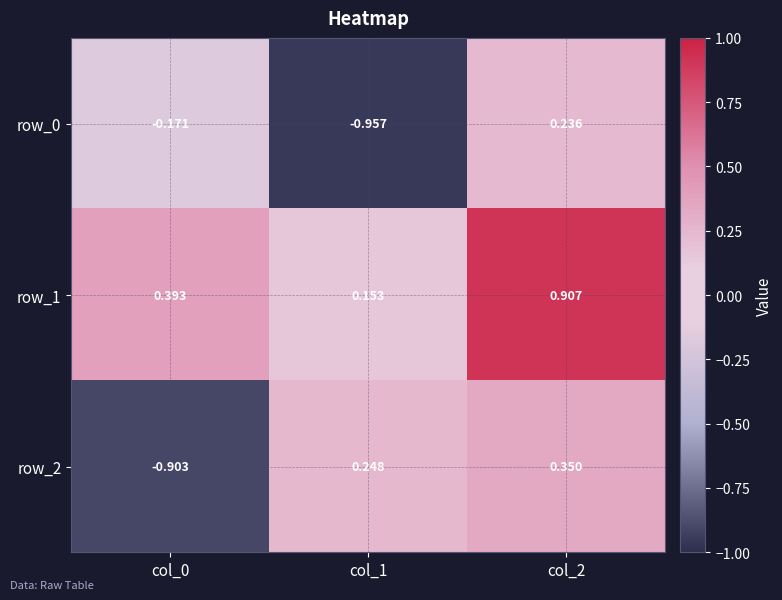

At which label does row_0 first exceed 0?

col_2